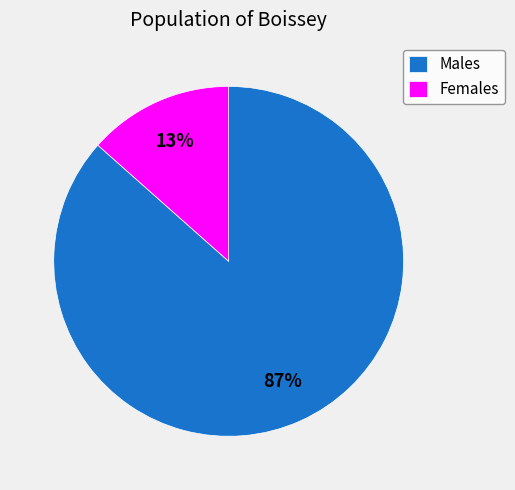

Is Males the majority of the pie?

Yes